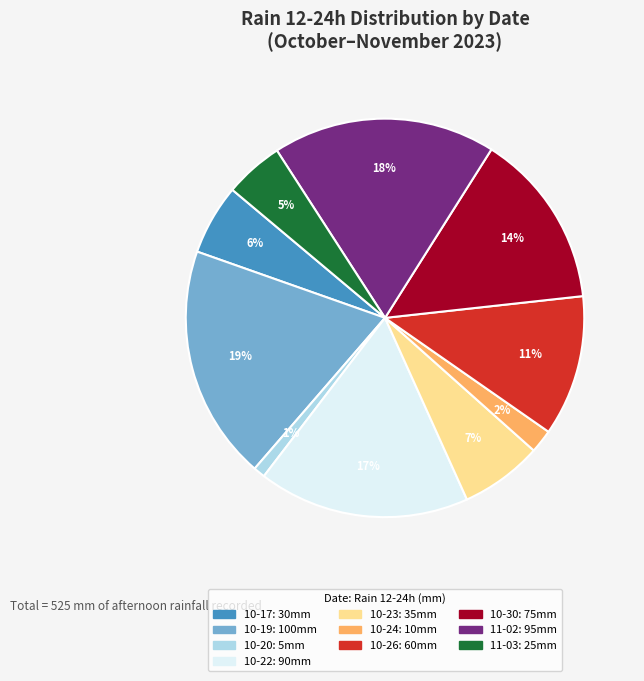

How many slices are in this pie chart?

10